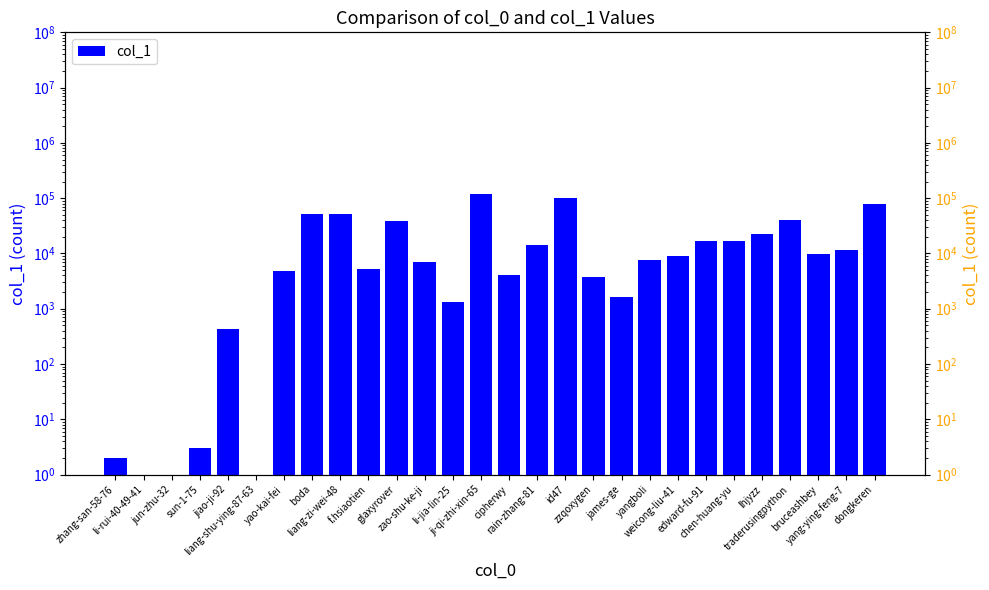

What is the maximum value shown in the chart?

117972